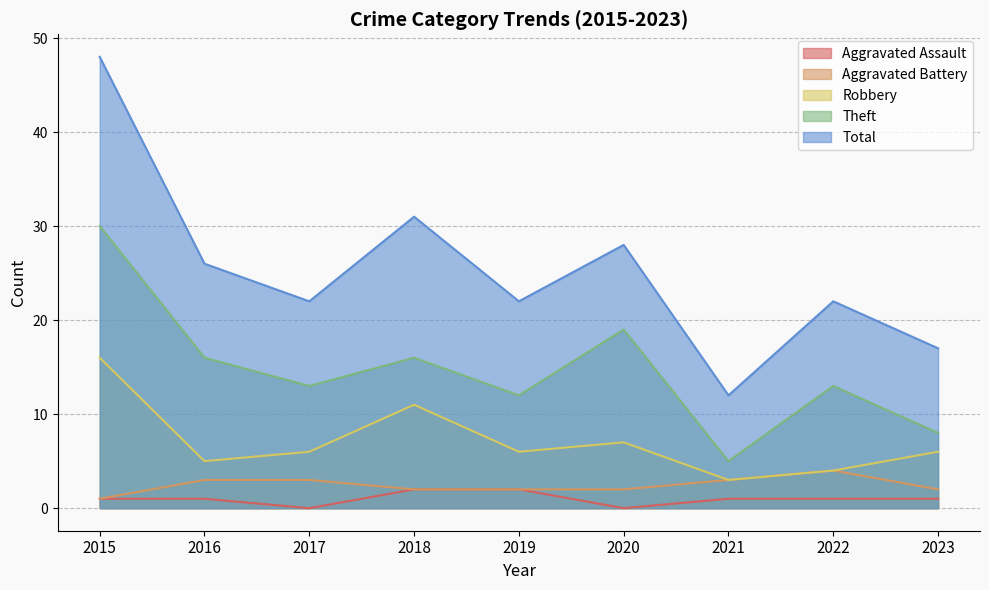

What is the difference between the maximum and second lowest values in the Aggravated Assault series?

2